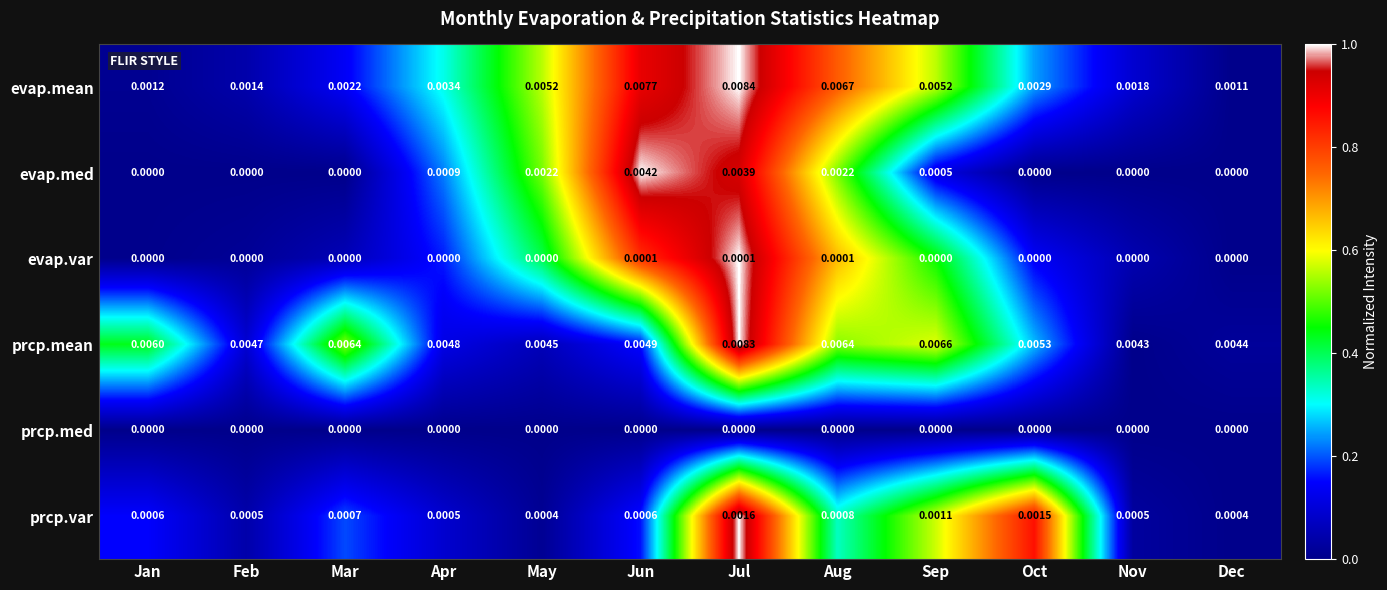

Is the value of prcp.mean at Apr greater than the value of prcp.med at Feb?

Yes